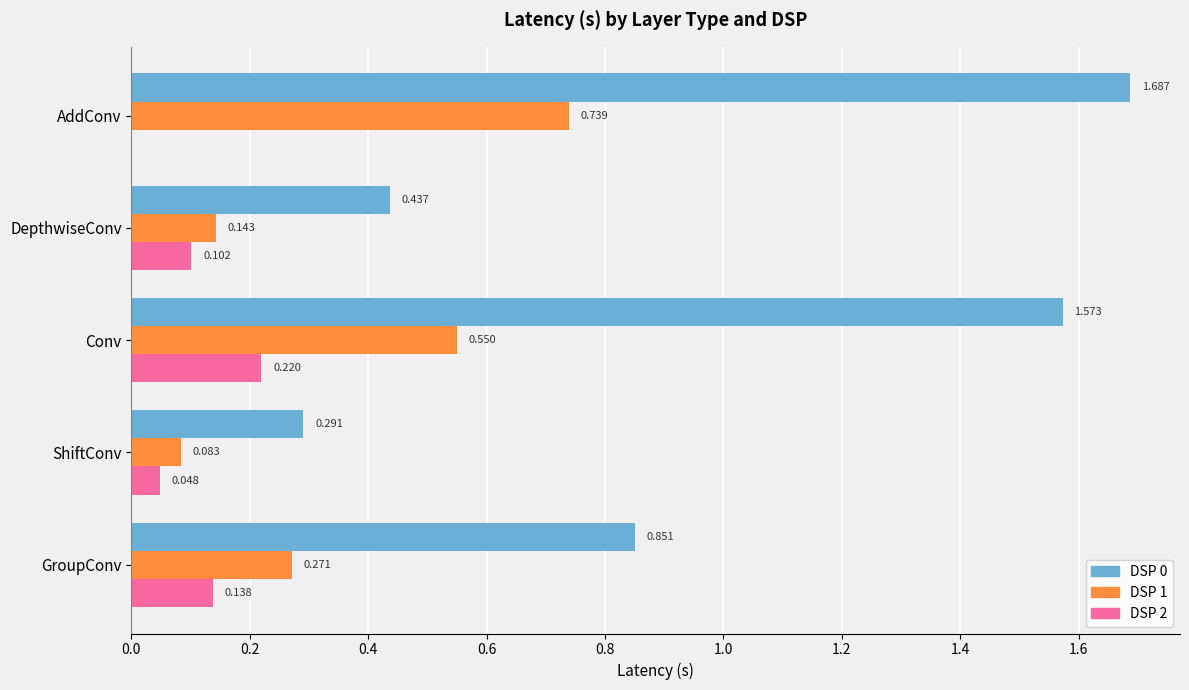

How many DSP 2 values are between 0 and 1?

5